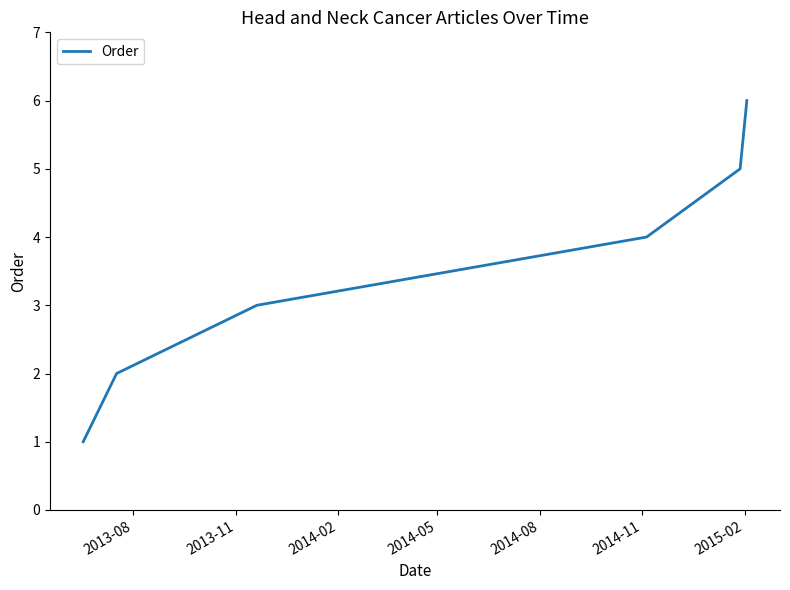

What is the average value?

4